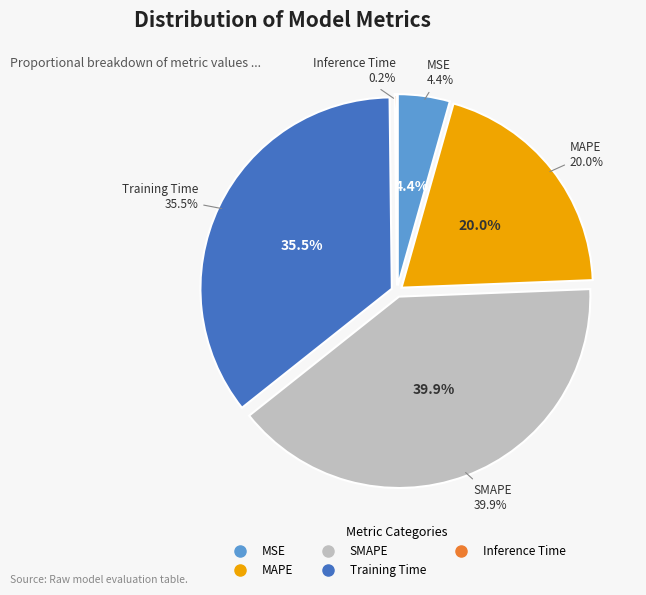

To the nearest percent, what is the difference between the Inference Time and MSE slice percentages?

4%